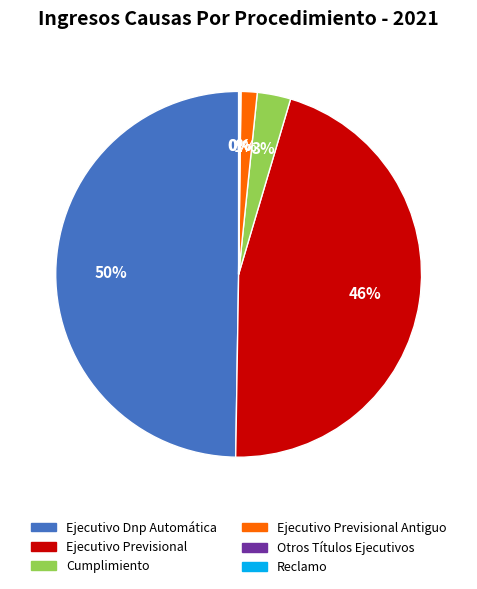

To the nearest percent, what portion does Ejecutivo Previsional represent?

46%